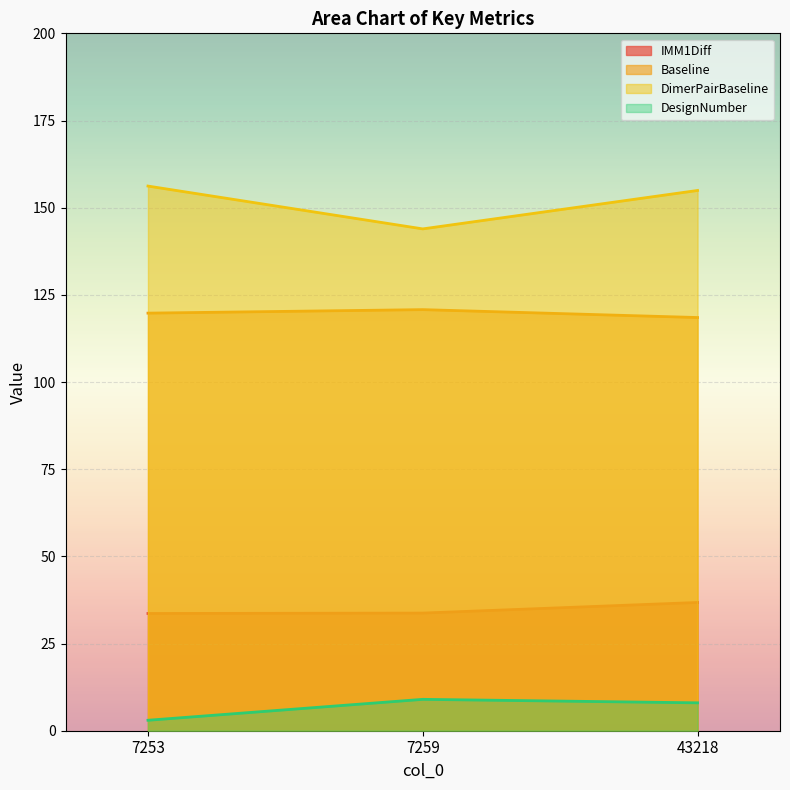

The value of IMM1Diff at 43218 is 65.2. True or false?

False